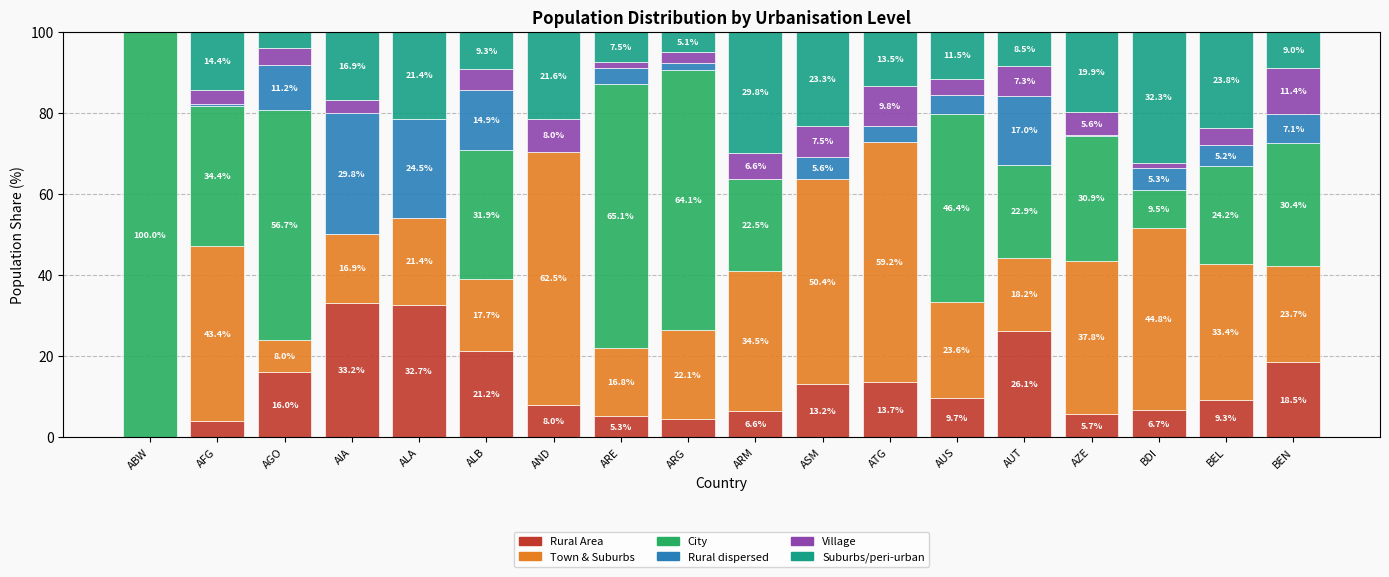

How many categories are shown in the chart?

18